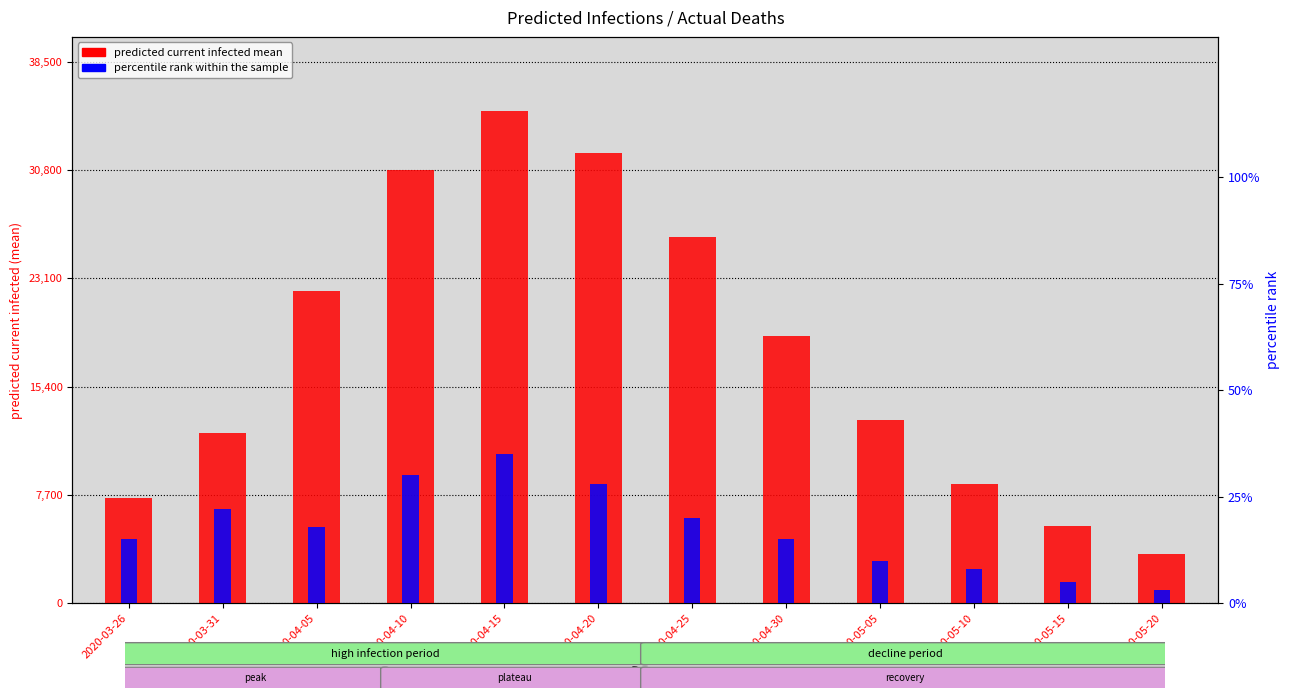

Which series has the largest total across all categories?

predicted_current_infected_mean